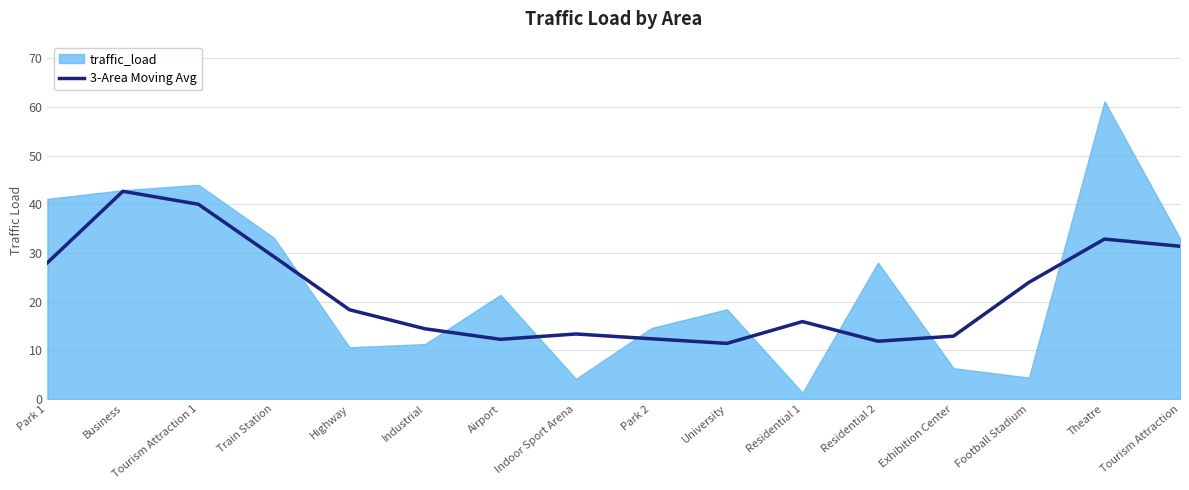

How many lines are shown in the chart?

1